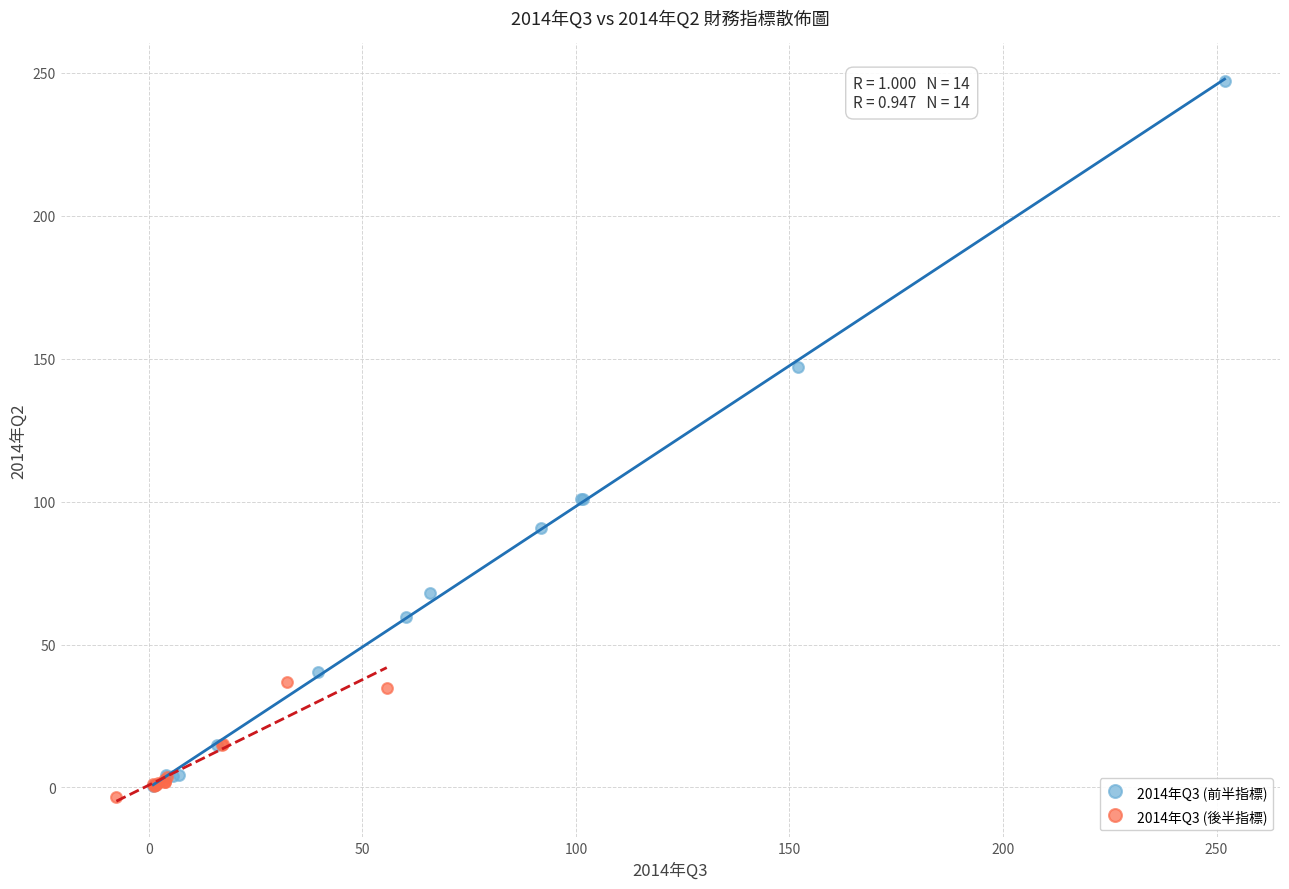

Which series contains the highest Y value?

2014年Q3 (前半指標)